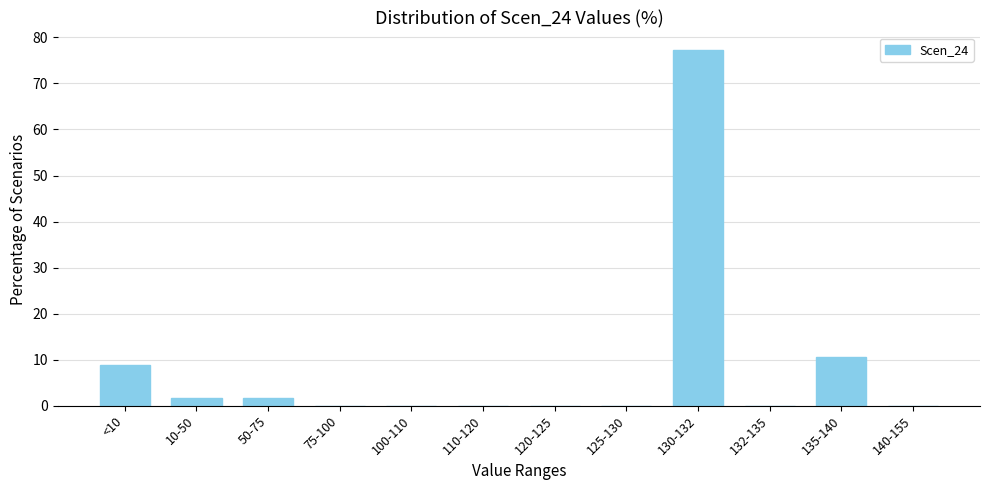

Reading right to left, list all the values displayed in this chart.

140-155=0.0	135-140=10.5	132-135=0.0	130-132=77.2	125-130=0.0	120-125=0.0	110-120=0.0	100-110=0.0	75-100=0.0	50-75=1.8	10-50=1.8	<10=8.8